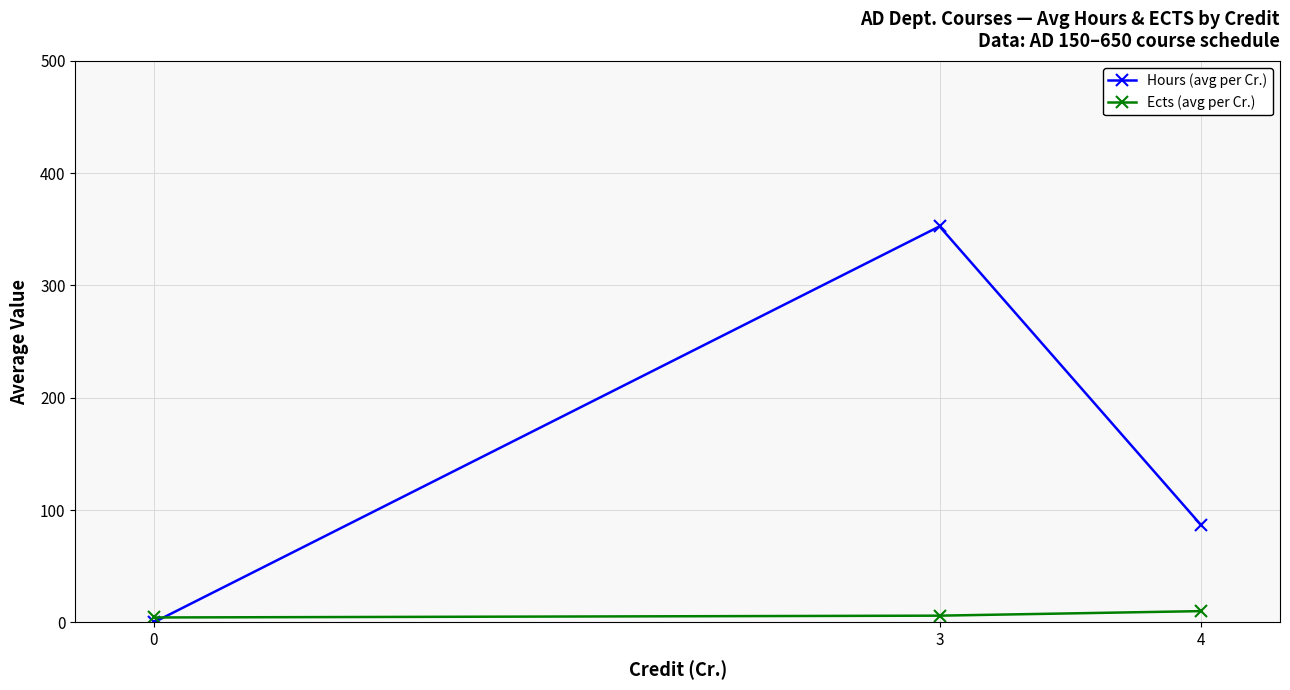

What is the difference between the Ects (avg per Cr.) values at 4 and 0?

5.7